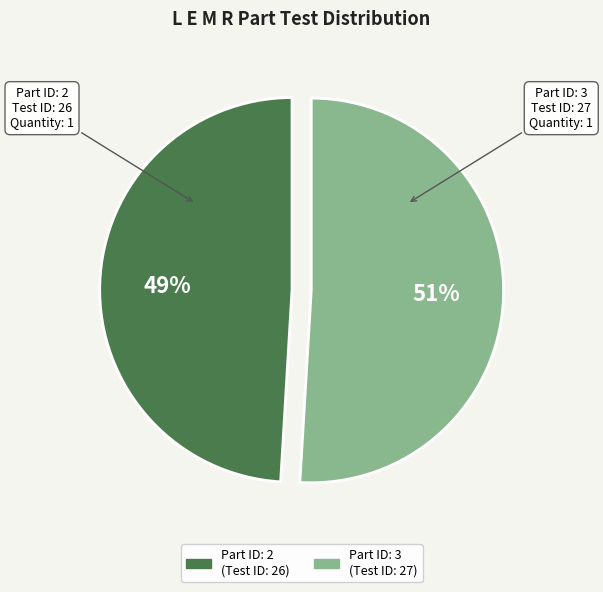

Which slice is the largest?

Part ID: 3 (Test ID: 27)